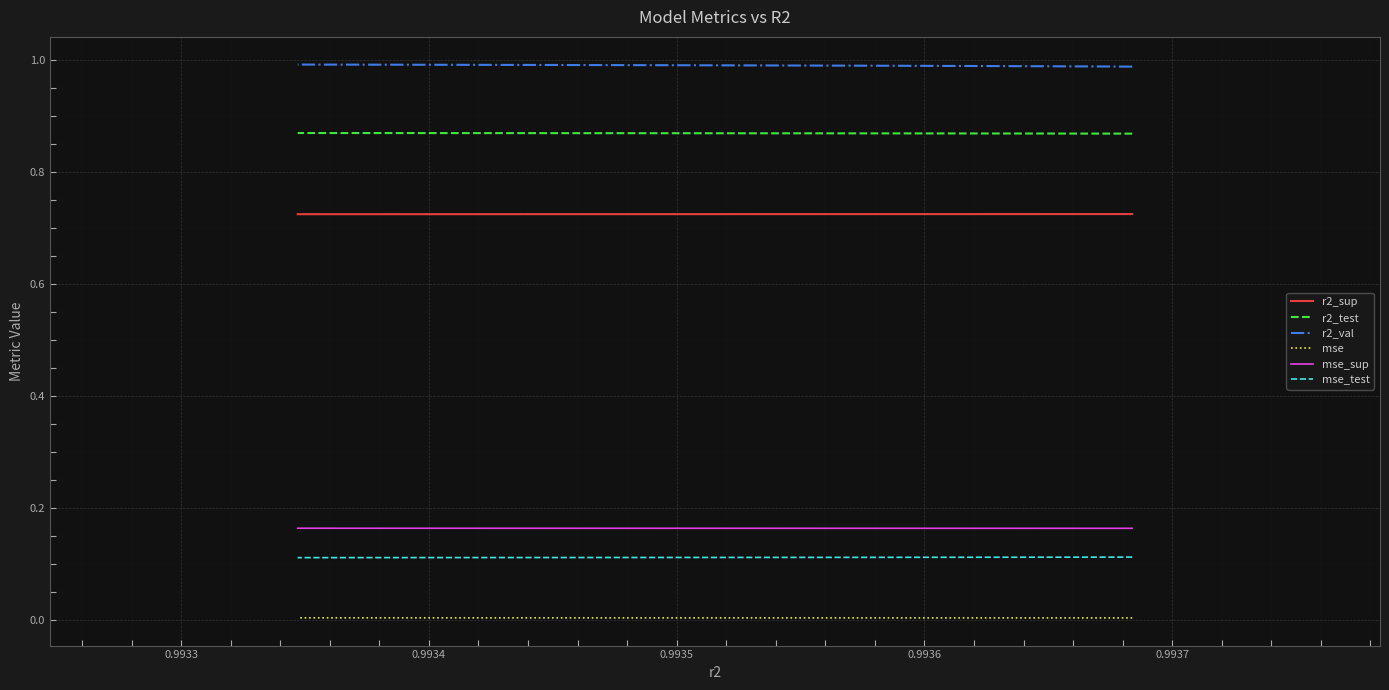

Reading left to right, transcribe all the data shown in this chart.

r2_sup: 0.7	0.7	0.7	0.7	0.7	0.7	0.7	0.7	0.7	0.7
r2_test: 0.9	0.9	0.9	0.9	0.9	0.9	0.9	0.9	0.9	0.9
r2_val: 1.0	1.0	1.0	1.0	1.0	1.0	1.0	1.0	1.0	1.0
mse: 0.0	0.0	0.0	0.0	0.0	0.0	0.0	0.0	0.0	0.0
mse_sup: 0.2	0.2	0.2	0.2	0.2	0.2	0.2	0.2	0.2	0.2
mse_test: 0.1	0.1	0.1	0.1	0.1	0.1	0.1	0.1	0.1	0.1